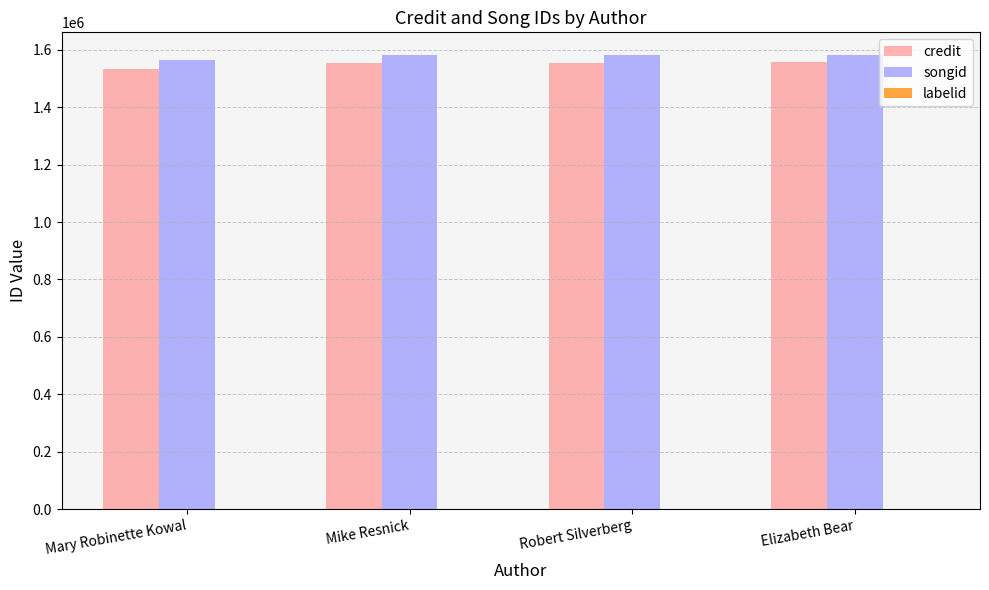

What is the sum of all credit values?

6200341